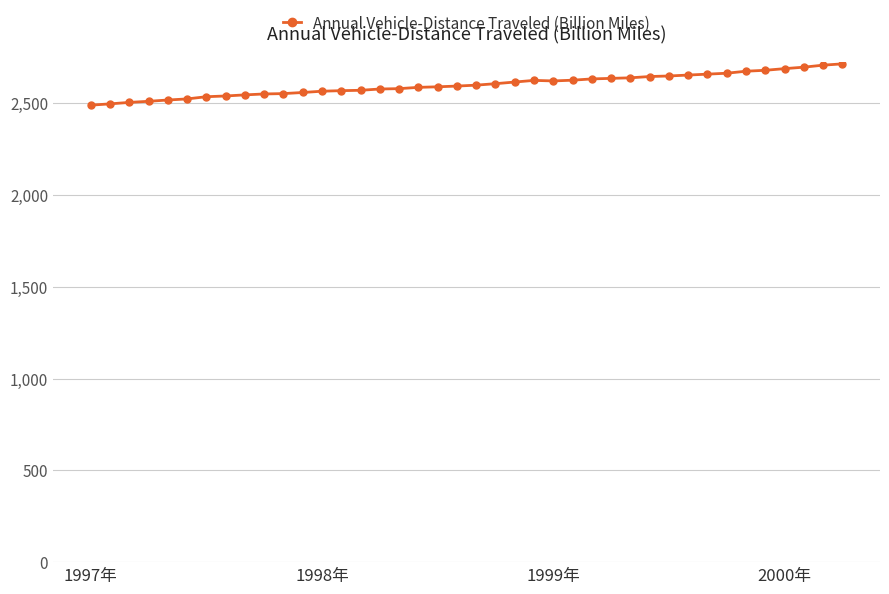

What is the sum of all values?

104004